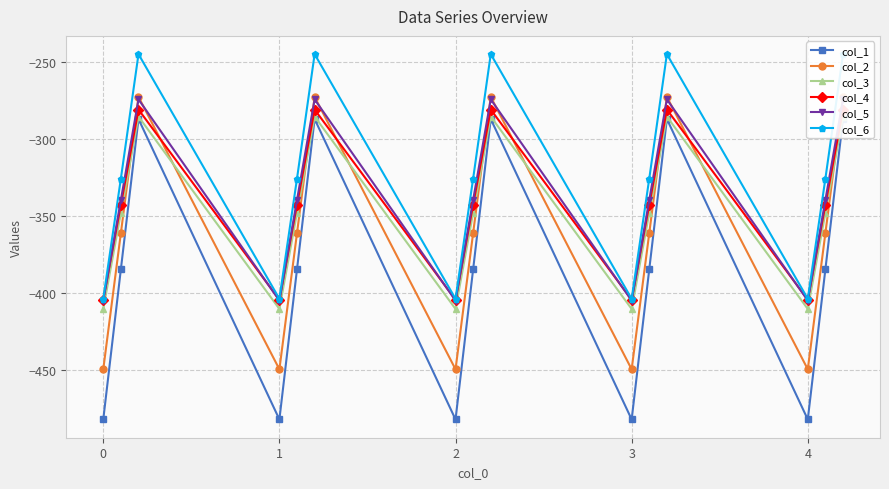

Between 2 and 0, which is larger?

2